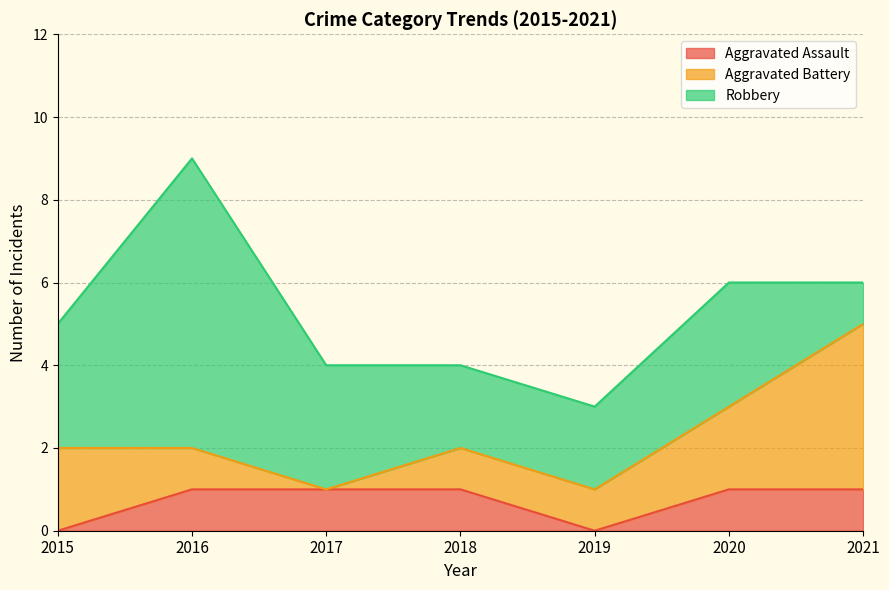

List the series in order of their peak value, lowest first.

Aggravated Assault, Aggravated Battery, Robbery